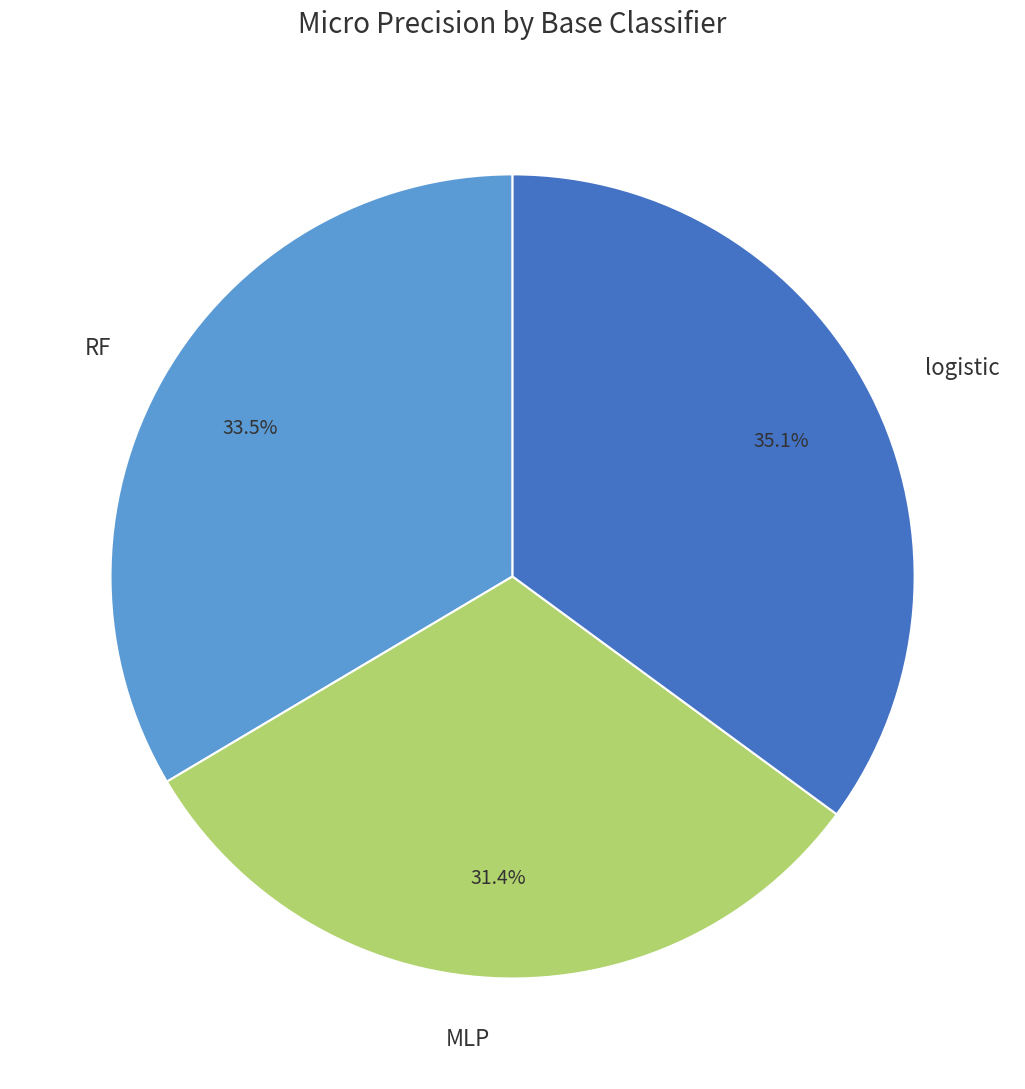

Is it true that logistic is 42% of the pie?

False